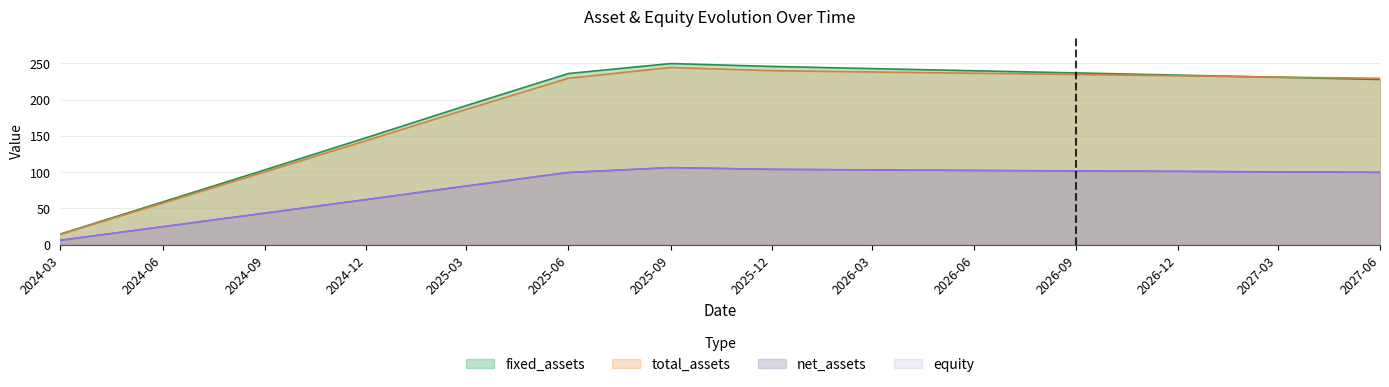

What is the difference between the maximum and second lowest values in the fixed_assets series?

190.6